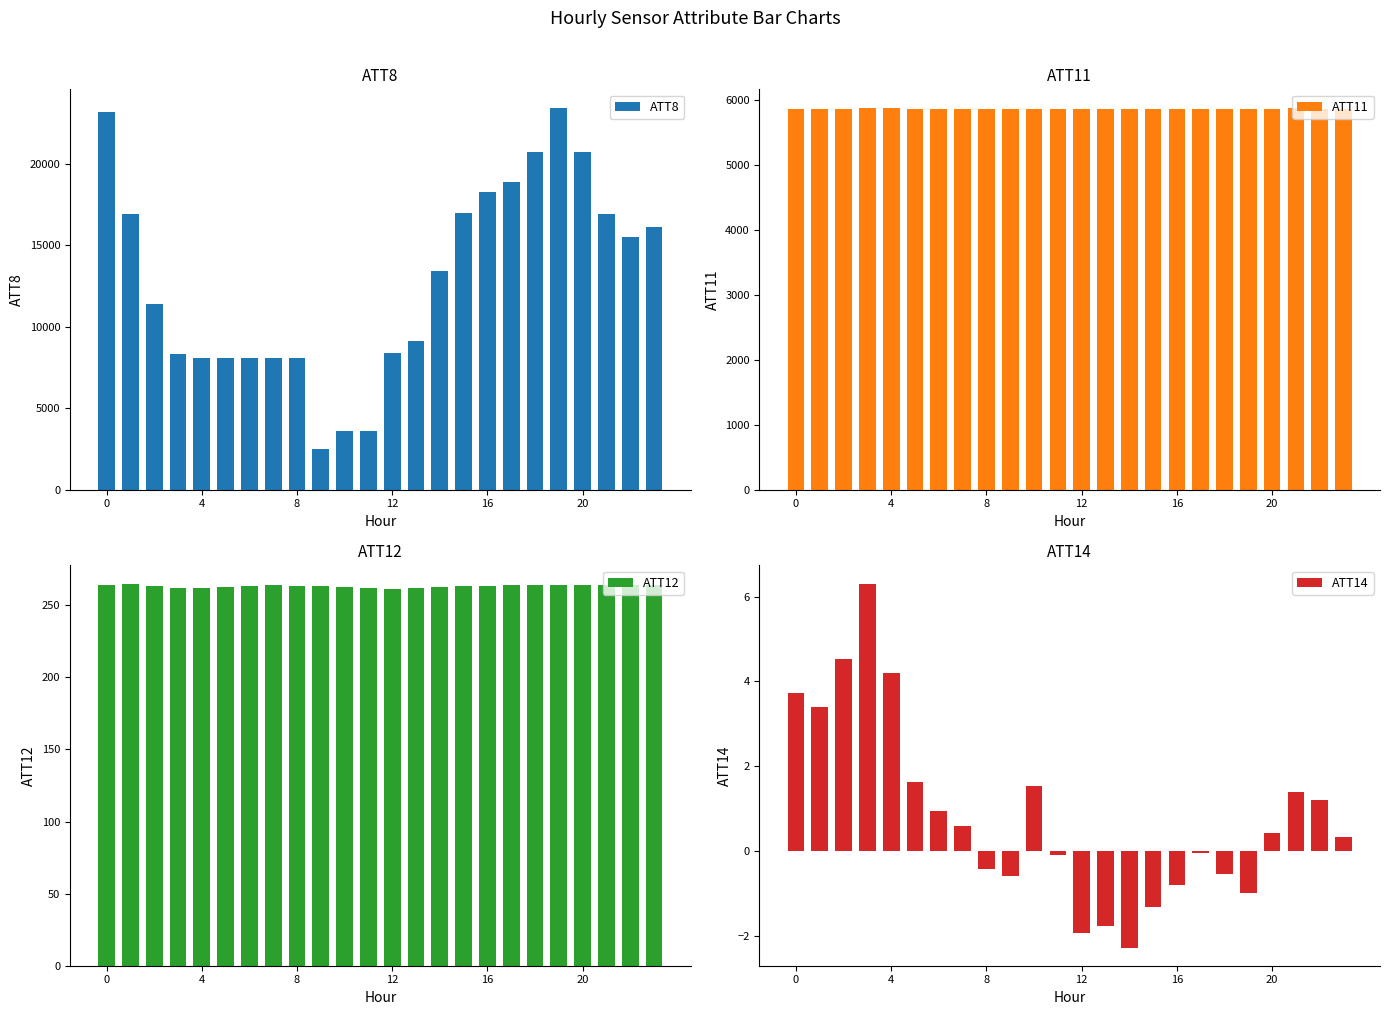

What is the average value of the ATT11 series?

5861.1